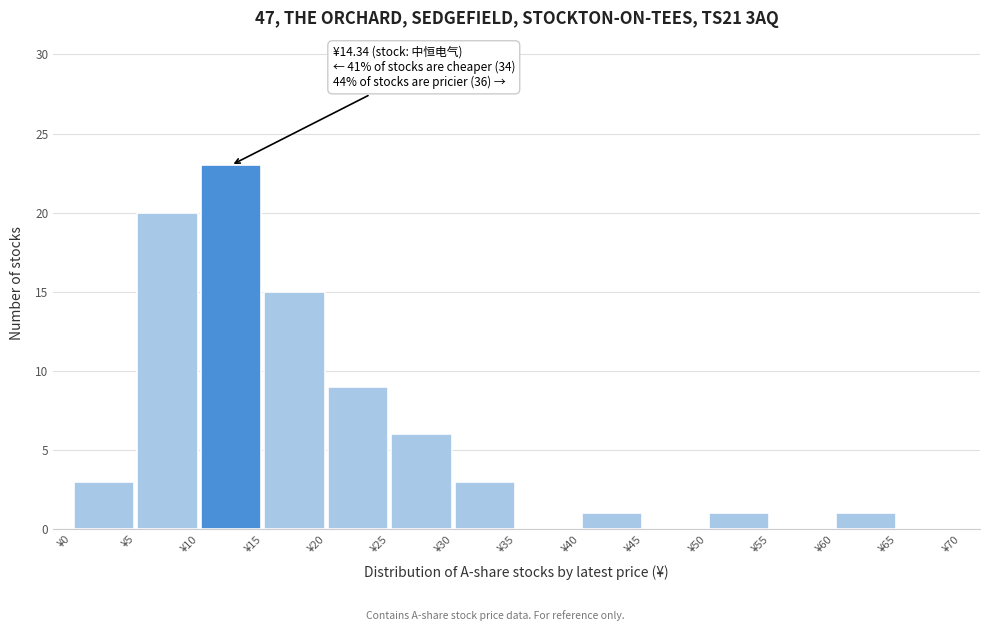

Which range on the x-axis has the tallest bar?

10 to 15